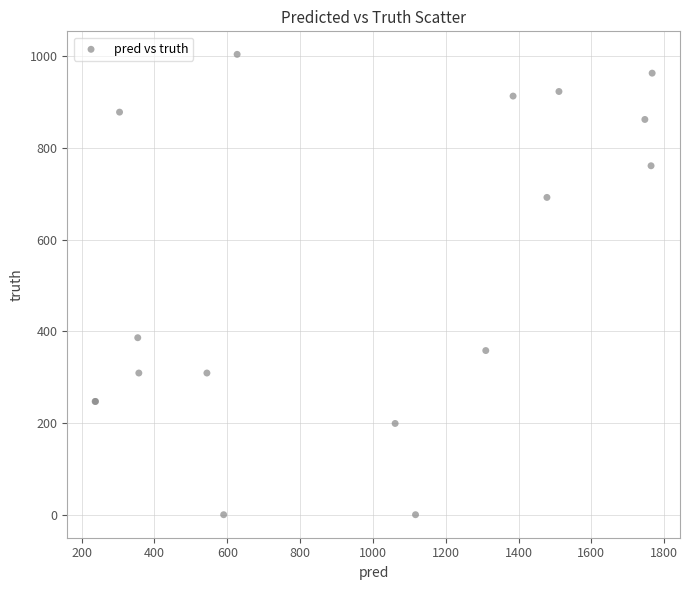

What Y value in the scatter plot is closest to 502?

386